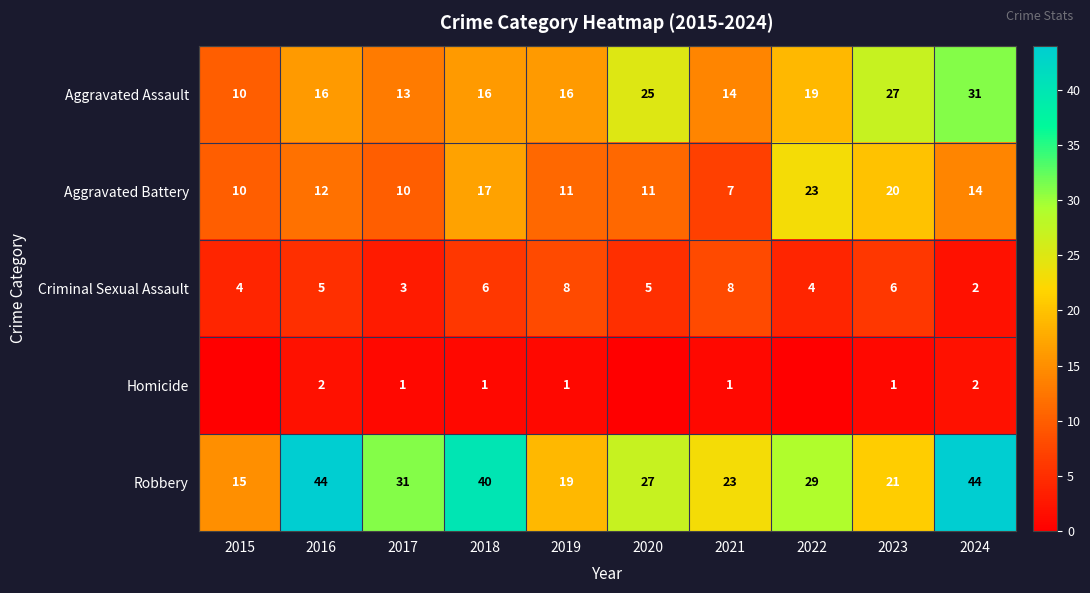

Rank the series at 2016 from highest to lowest value.

Robbery, Aggravated Assault, Aggravated Battery, Criminal Sexual Assault, Homicide